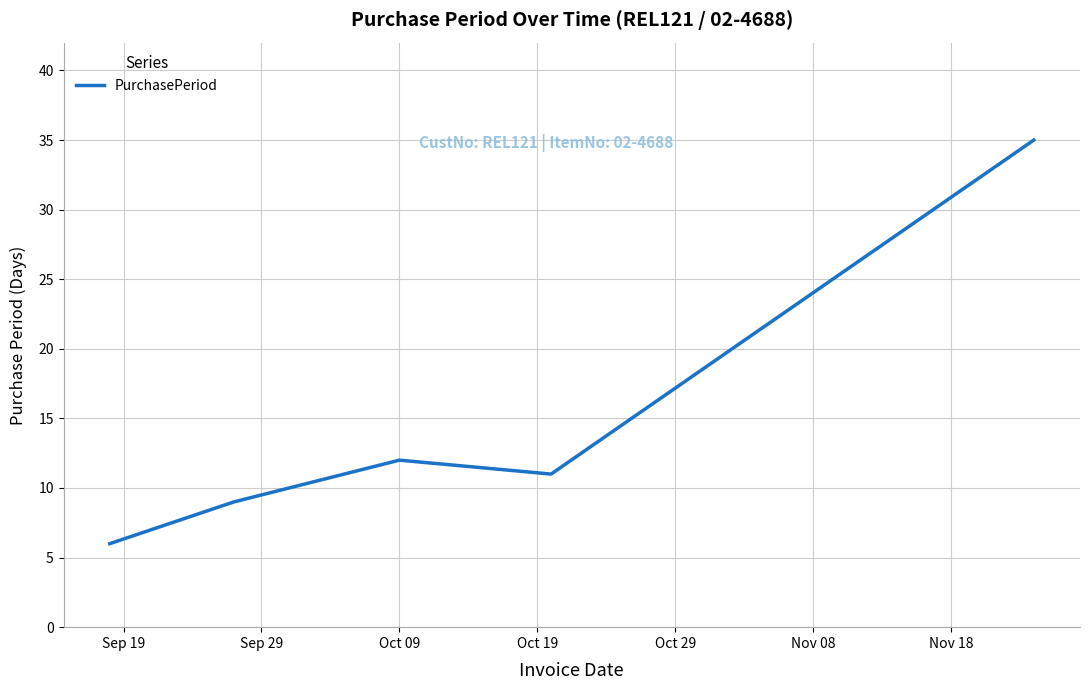

How many lines are shown in the chart?

1